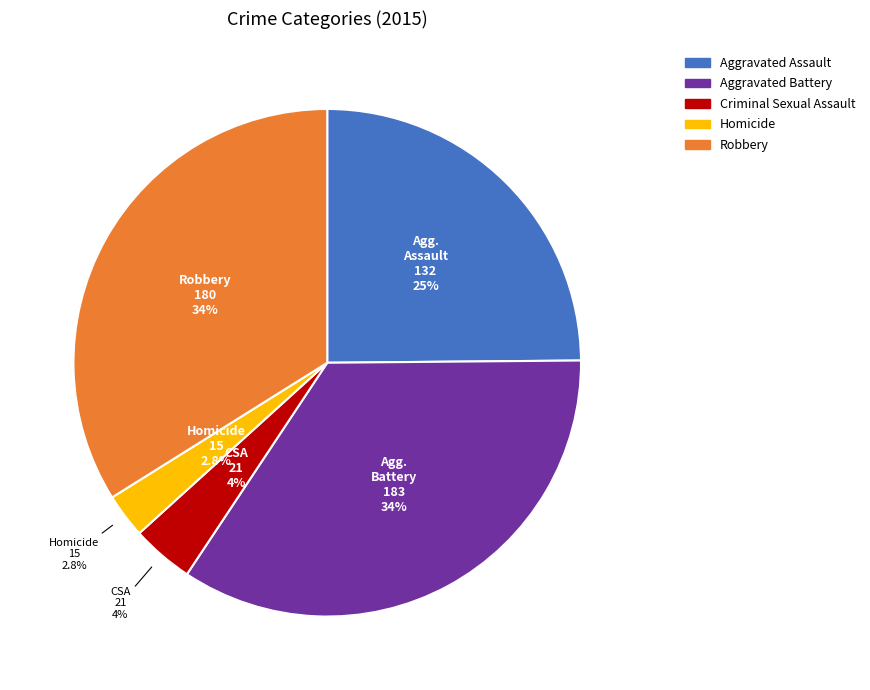

True or false: Criminal Sexual Assault accounts for 1% of the total.

False